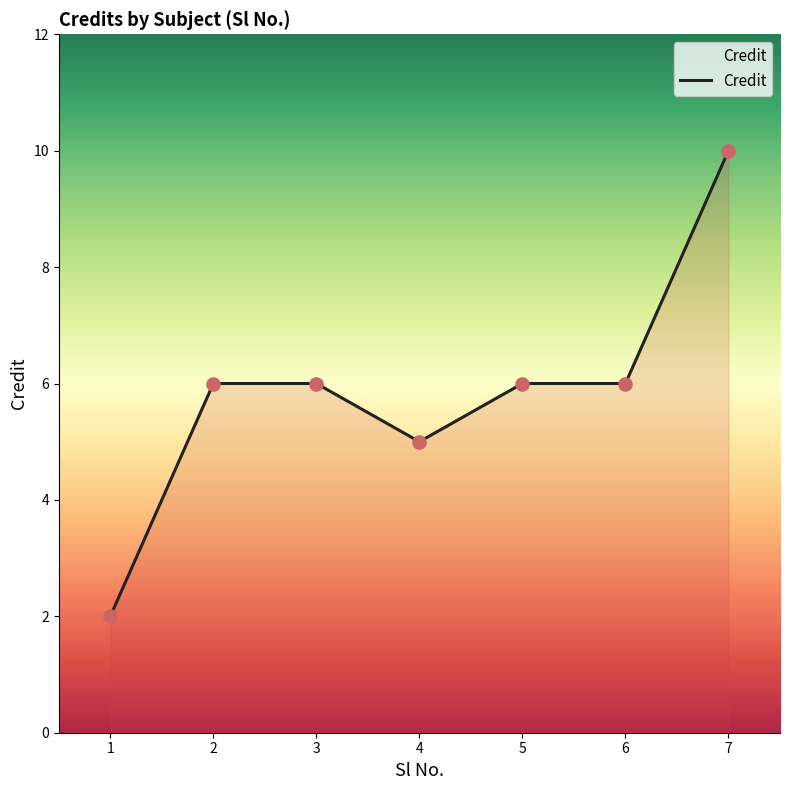

What is the ratio of the value at 7 to the value at 3?

1.7